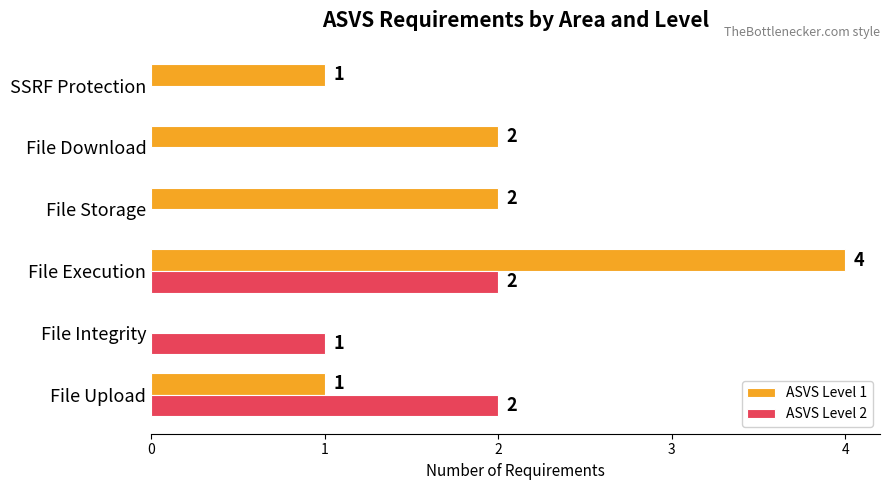

Where is ASVS Level 2 nearest to the value 1?

File Integrity